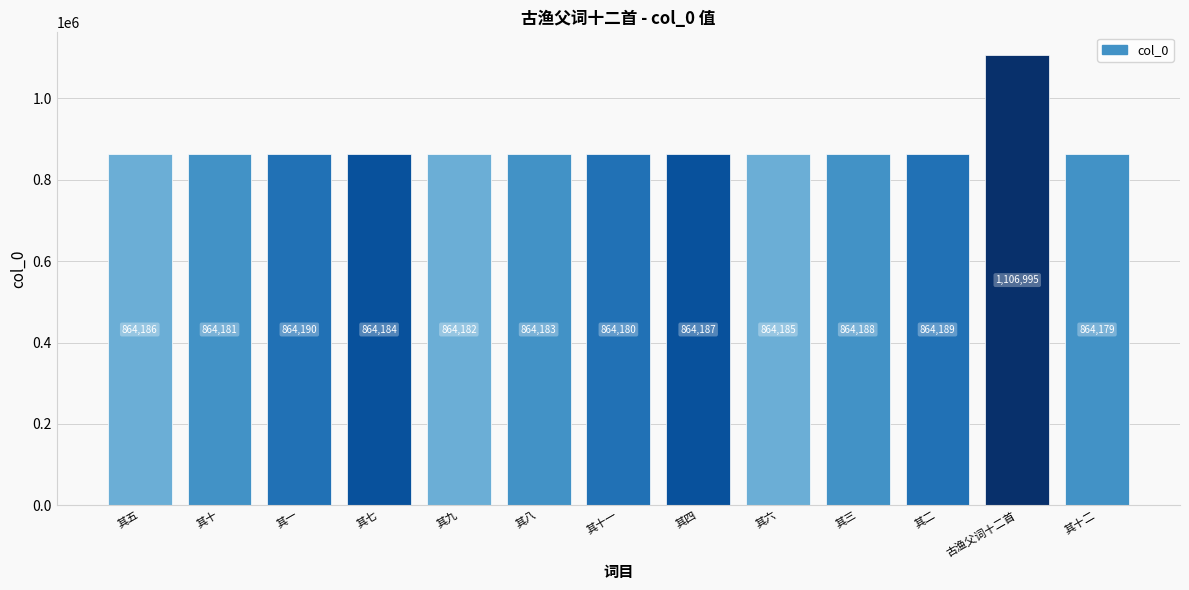

Rank the categories by value from highest to lowest.

古渔父词十二首, 其一, 其二, 其三, 其四, 其五, 其六, 其七, 其八, 其九, 其十, 其十一, 其十二